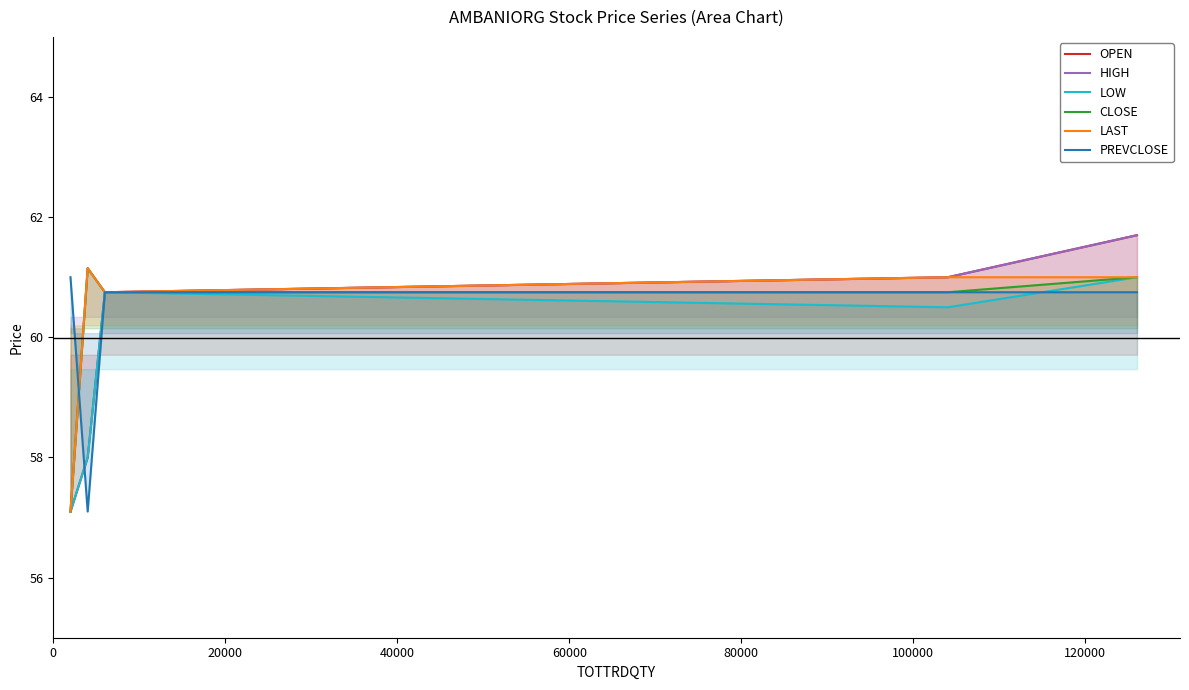

What is the minimum value shown in the chart?

57.1